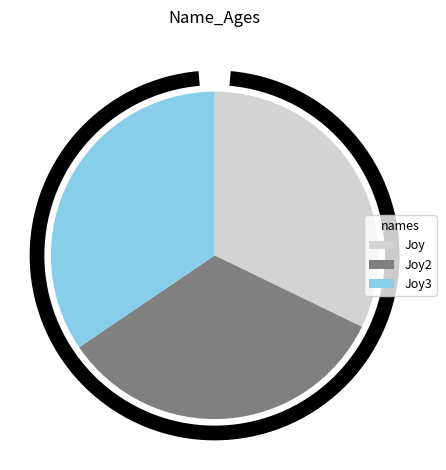

What is the ratio of the value at Joy2 to the value at Joy3?

1.0